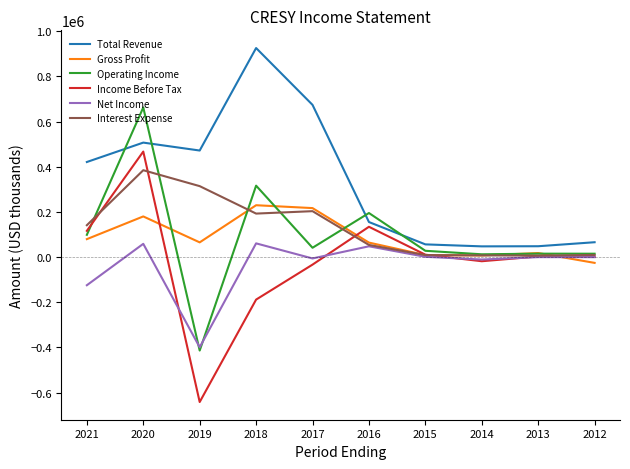

The value of Interest Expense at 2021 is 140900. True or false?

True